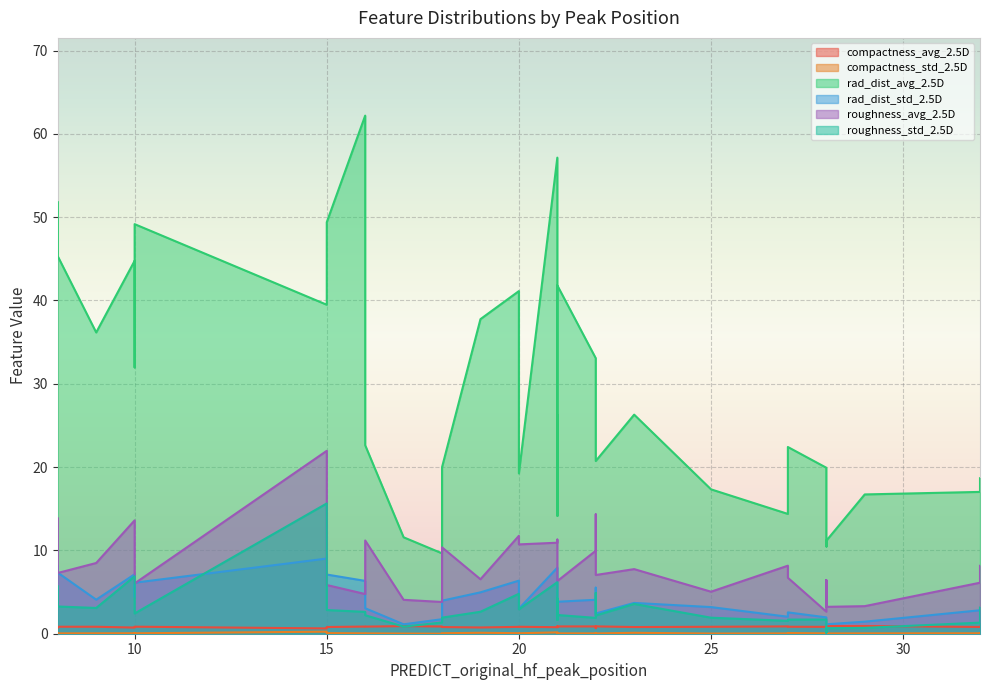

The roughness_avg series shows 10.7 at 20. True or false?

True